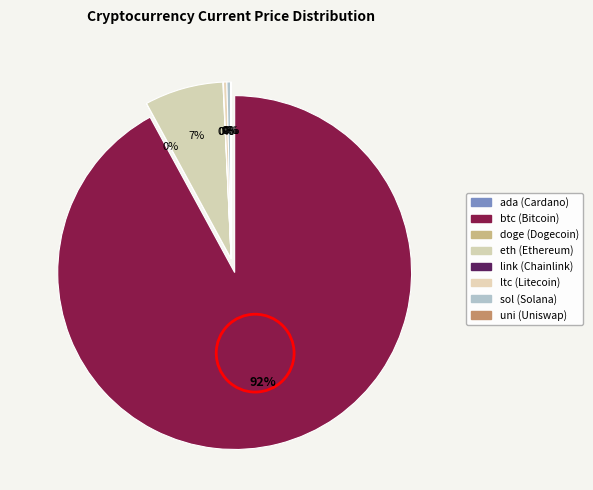

What percentage is NOT represented by doge?

100.0%